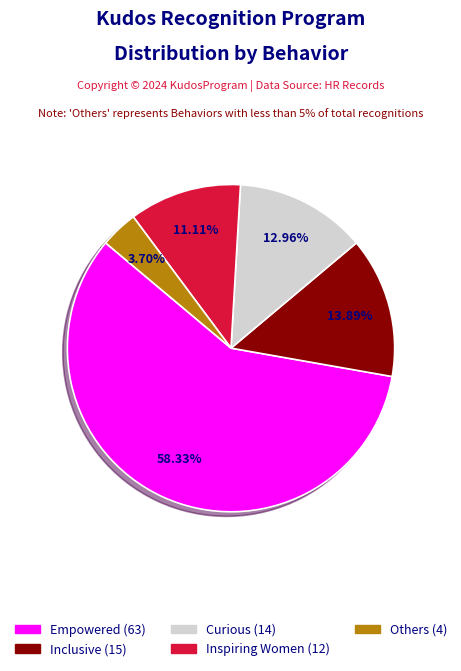

Count the number of slices in the pie.

5